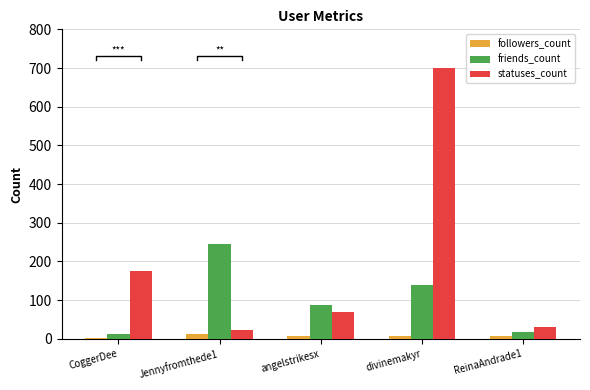

Reading left to right, extract all data points from this chart.

followers_count: CoggerDee=2	Jennyfromthede1=11	angelstrikesx=7	divinemakyr=7	ReinaAndrade1=7
friends_count: CoggerDee=13	Jennyfromthede1=245	angelstrikesx=86	divinemakyr=138	ReinaAndrade1=18
statuses_count: CoggerDee=176	Jennyfromthede1=22	angelstrikesx=70	divinemakyr=701	ReinaAndrade1=29